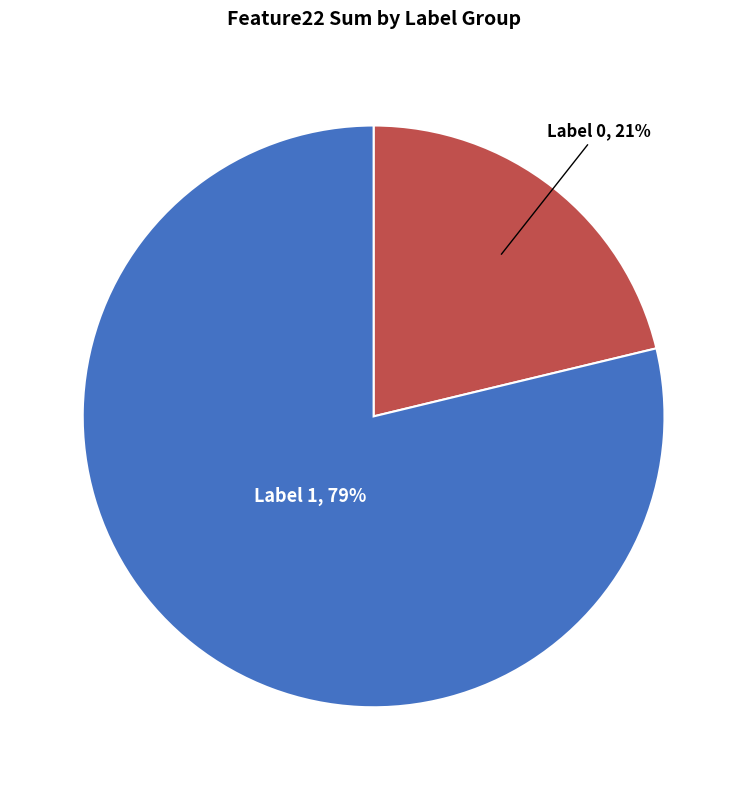

Rank the categories by value from lowest to highest.

Label 0, Label 1